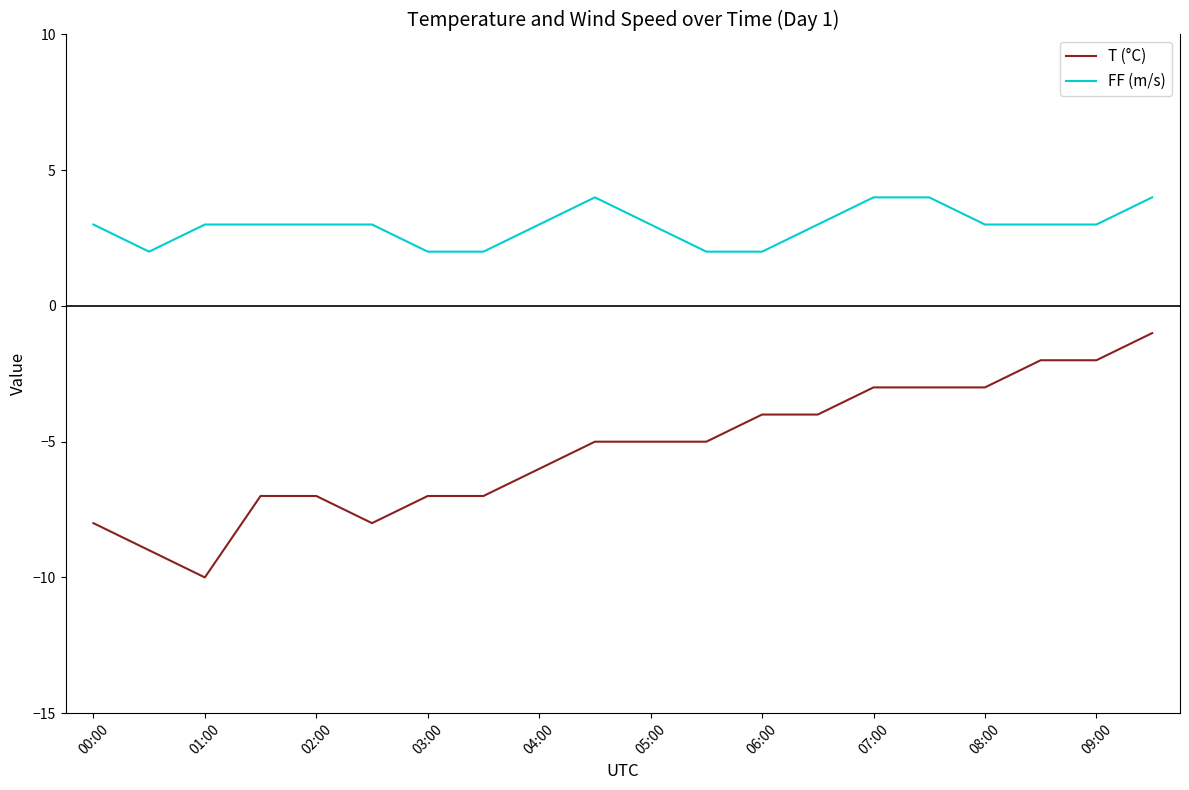

Which series has the largest range (max minus min)?

T (°C)